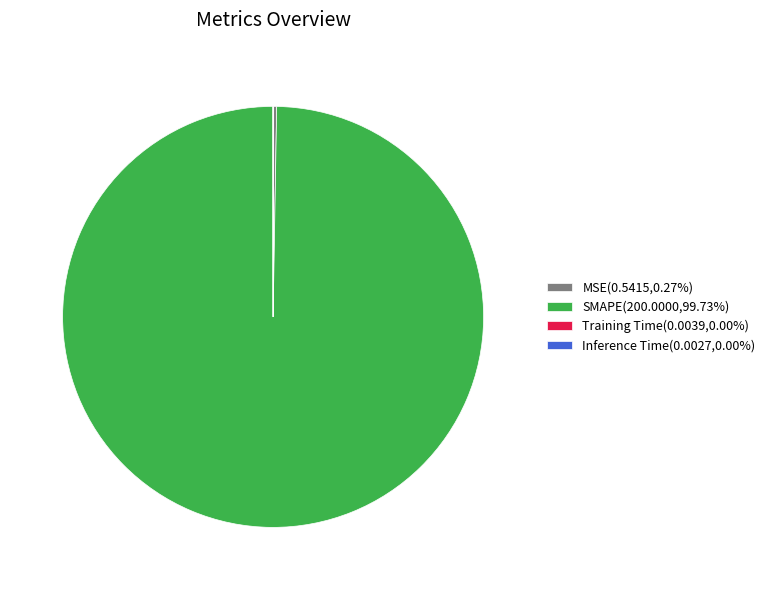

Is there any slice that represents more than half of the pie?

Yes